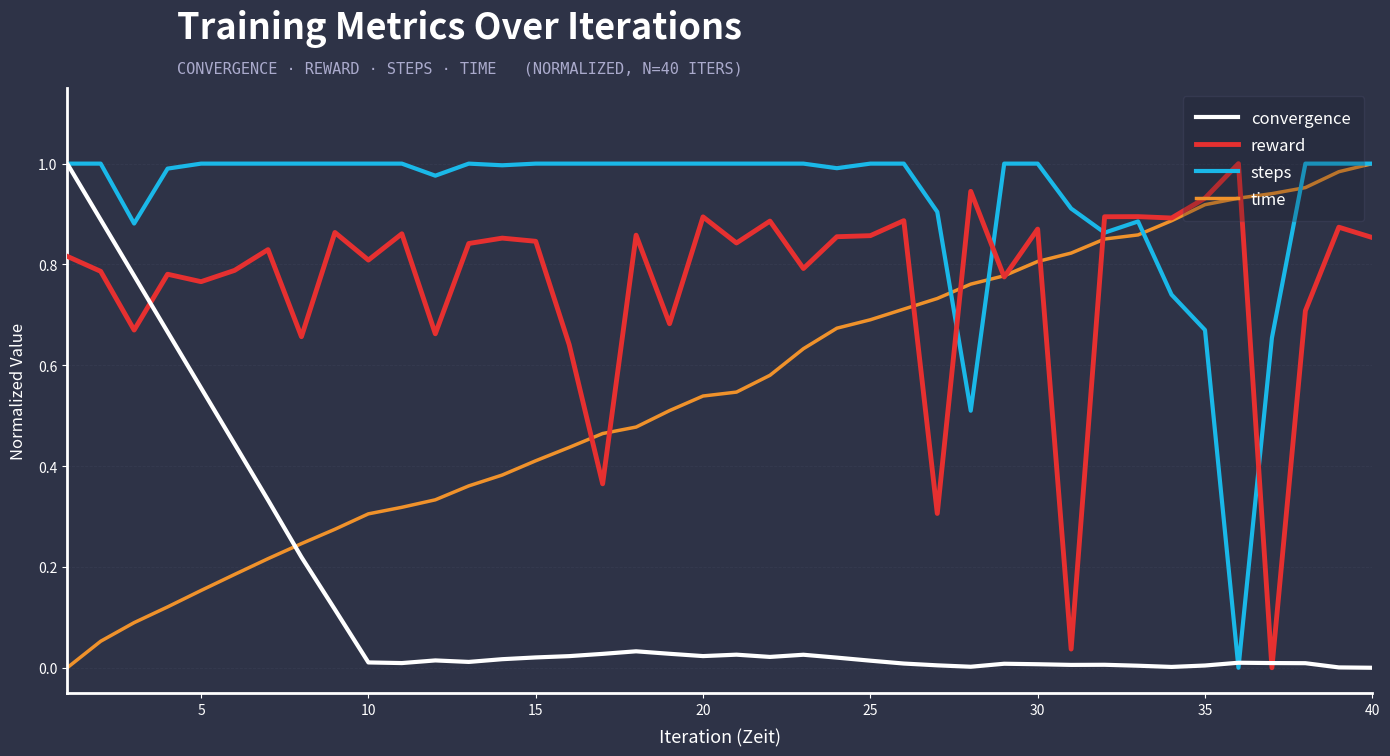

List the series in order of their overall mean, lowest first.

convergence, time, reward, steps